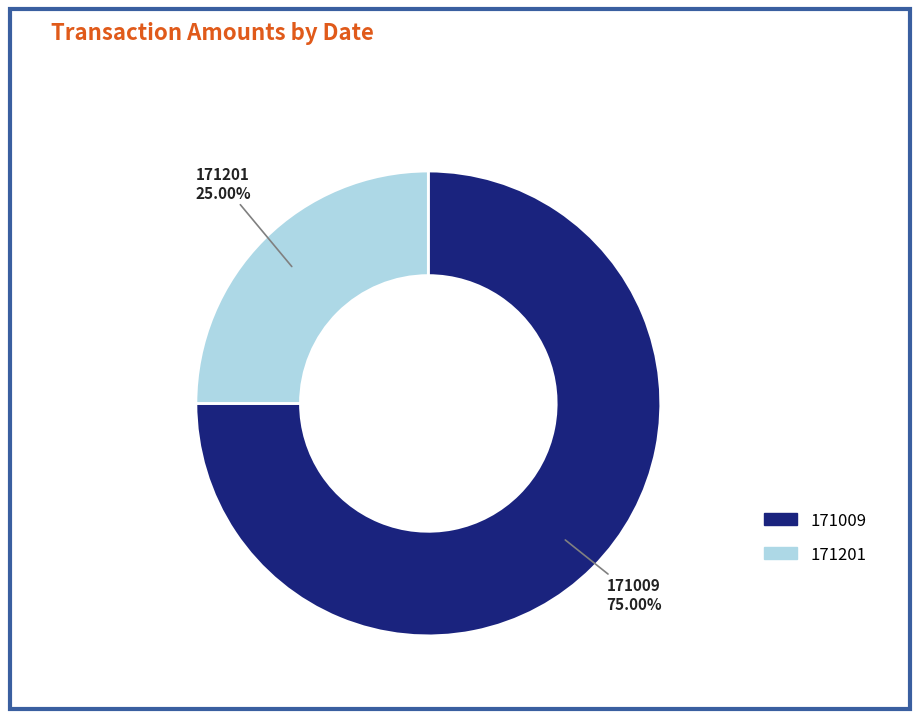

Is it true that 171201 is 12% of the pie?

False